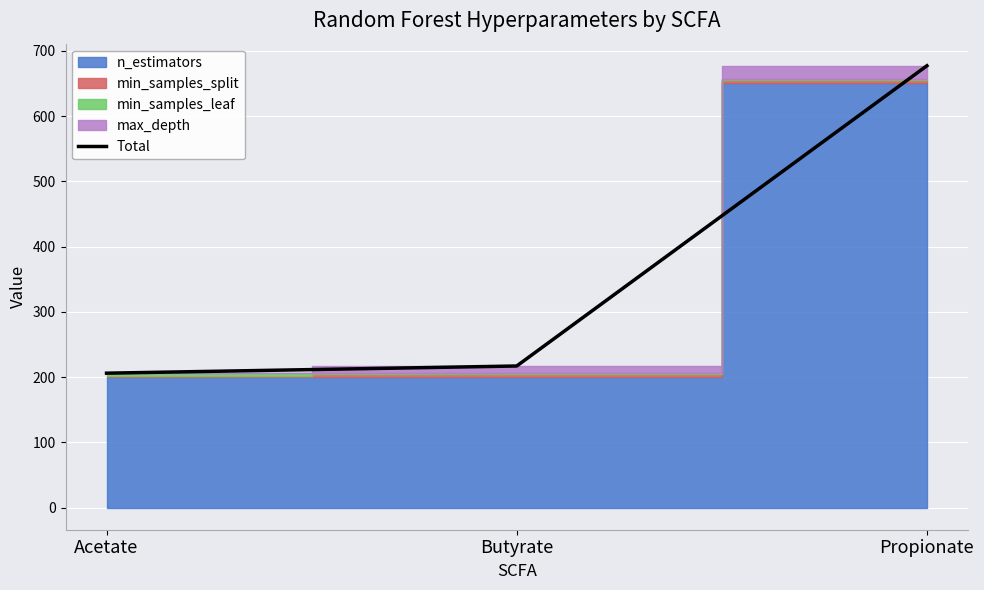

Count the number of categories in the chart.

3